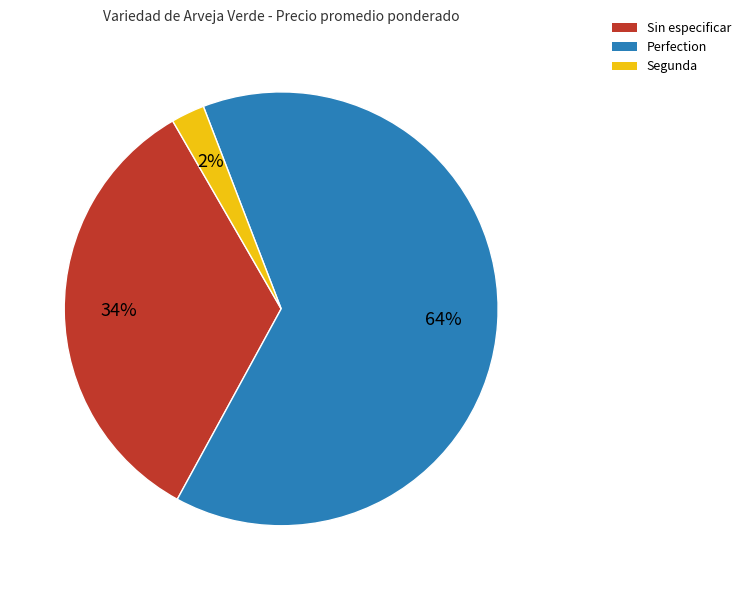

Is it true that Perfection is 44% of the pie?

False